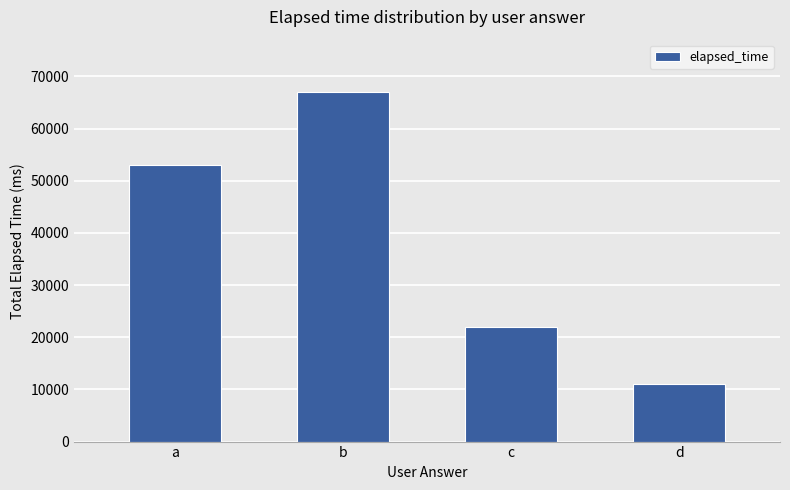

Are the bars grouped side by side (vs. stacked)?

No